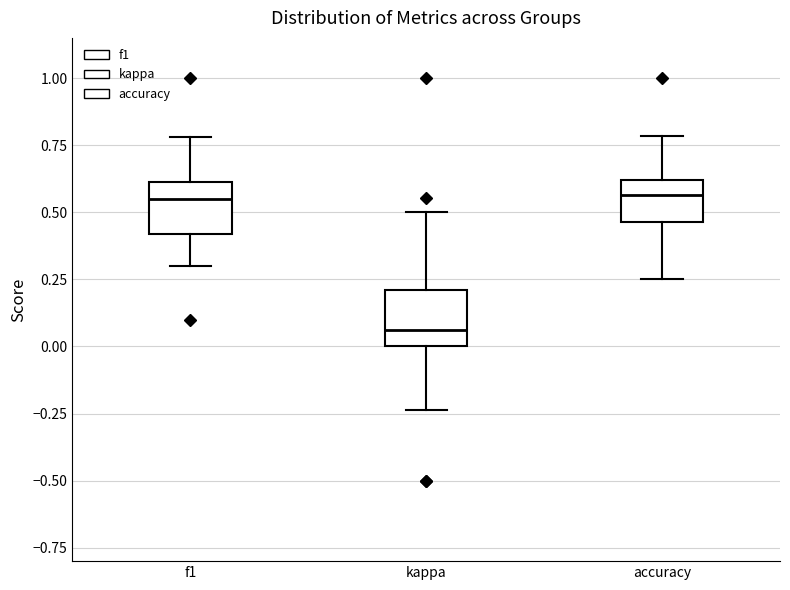

Where does the median line of the box for f1 sit on the y-axis? The values are not printed on the chart, so give them approximately, as read against the axis.

0.55